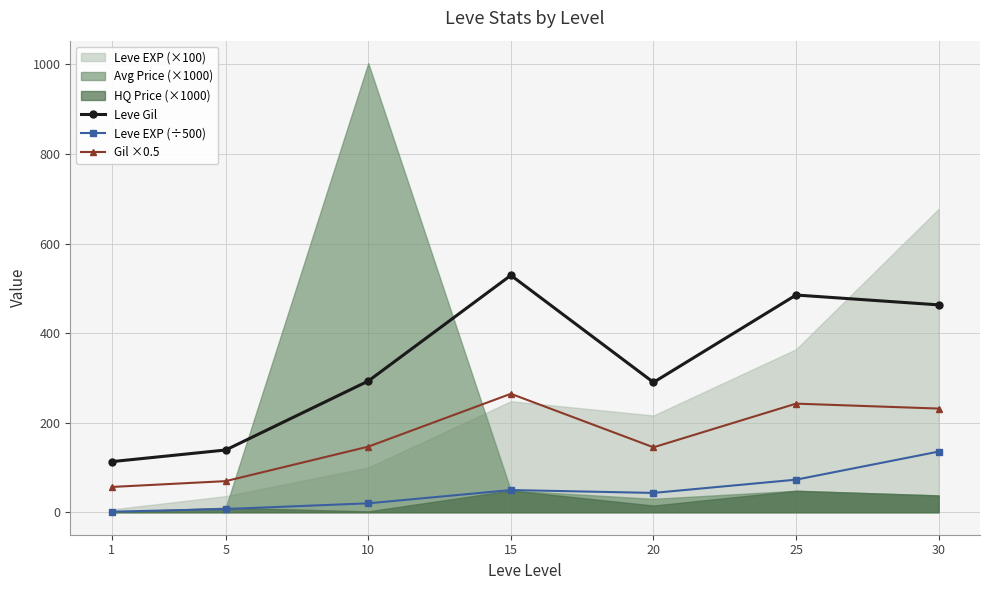

Which series has the largest total across all categories?

Leve Gil